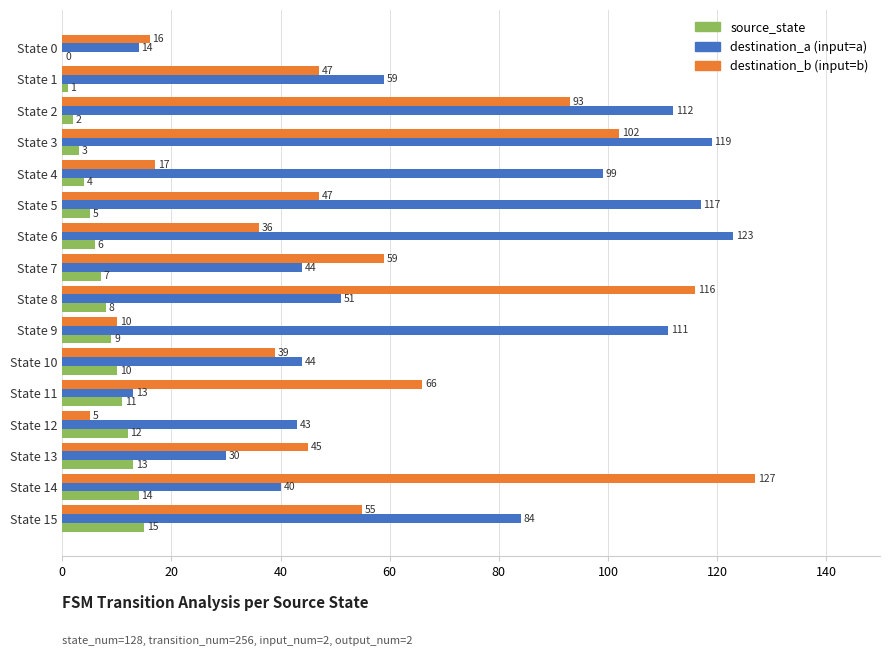

How many series are shown in this chart?

3